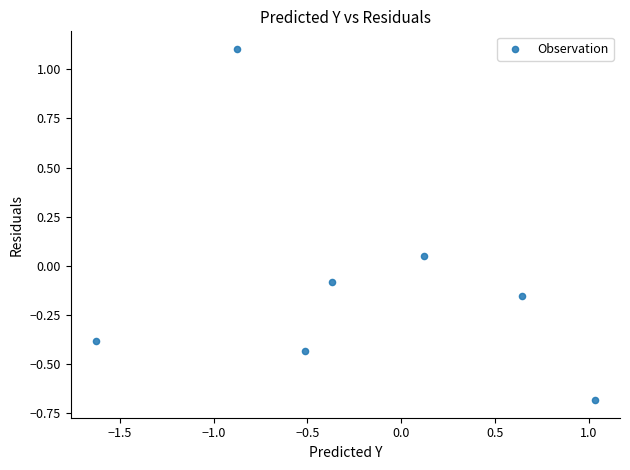

What is the range of Y values (max minus min)?

1.8